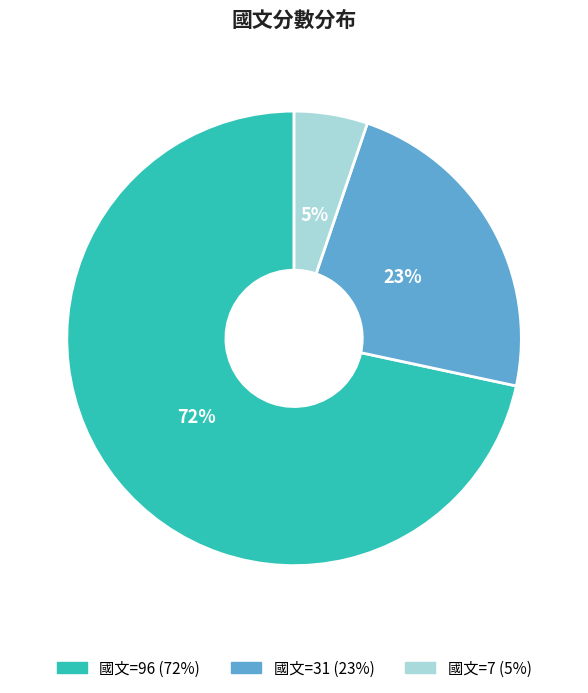

Does any single category account for the majority?

Yes